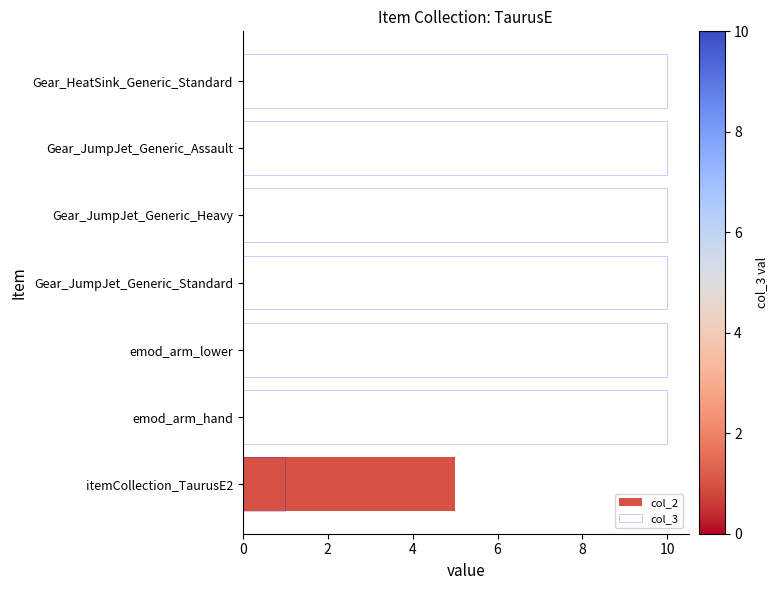

How many distinct data groups are displayed?

2